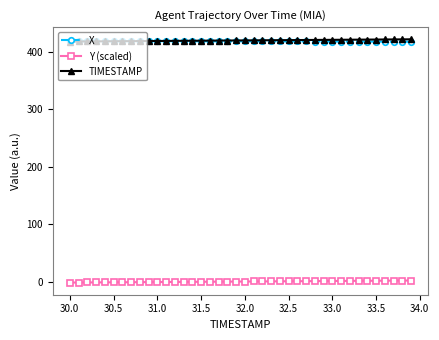

What is the difference between the maximum and second lowest values in the TIMESTAMP series?

3.8